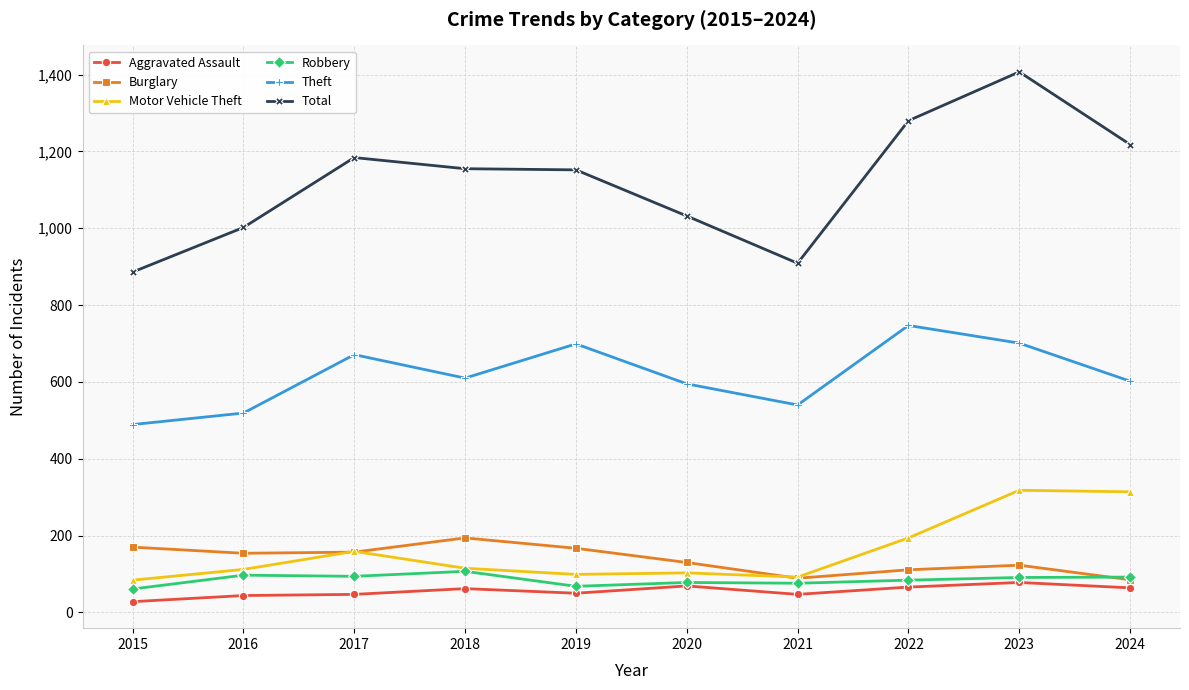

How many distinct data groups are displayed?

6